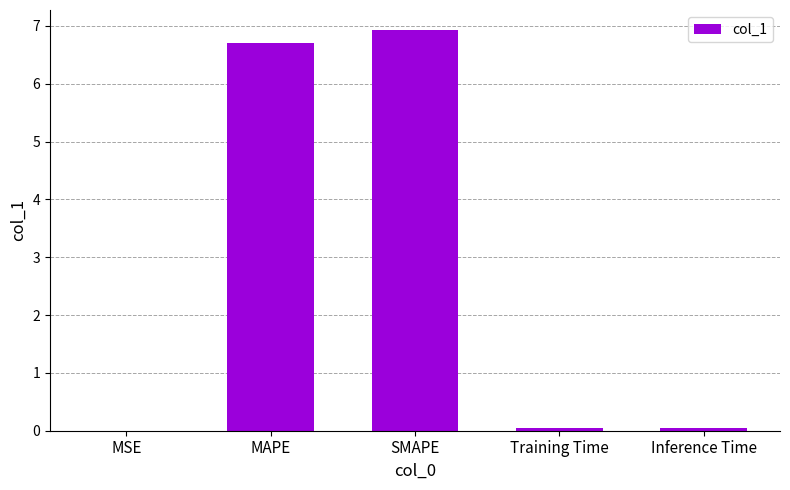

Which category has the highest value across all series?

SMAPE